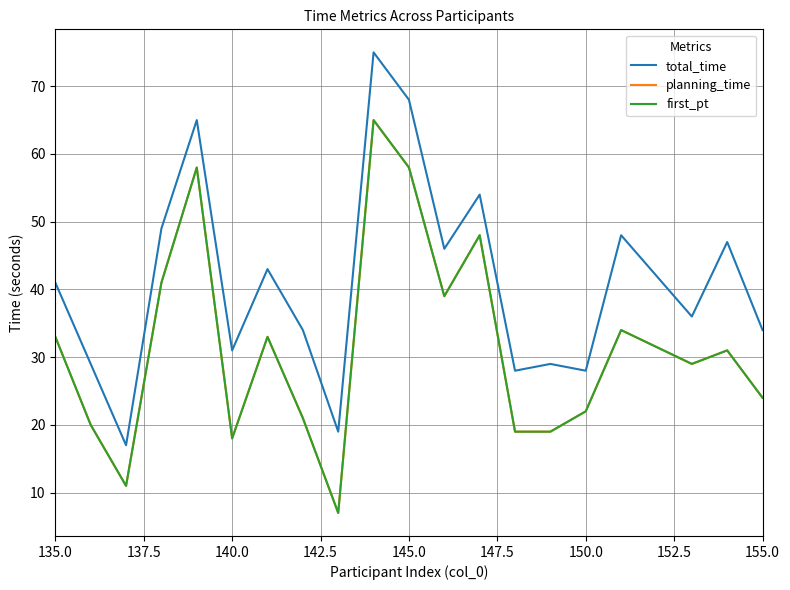

Does the chart have visible grid lines?

Yes